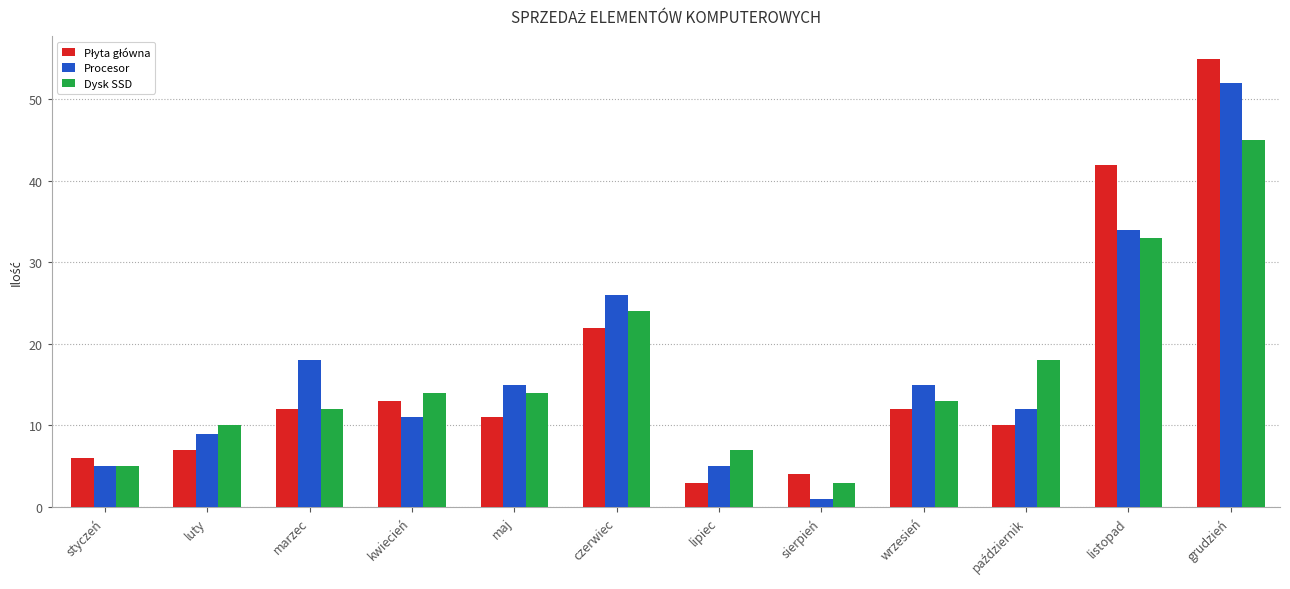

What position from the right is lipiec?

6